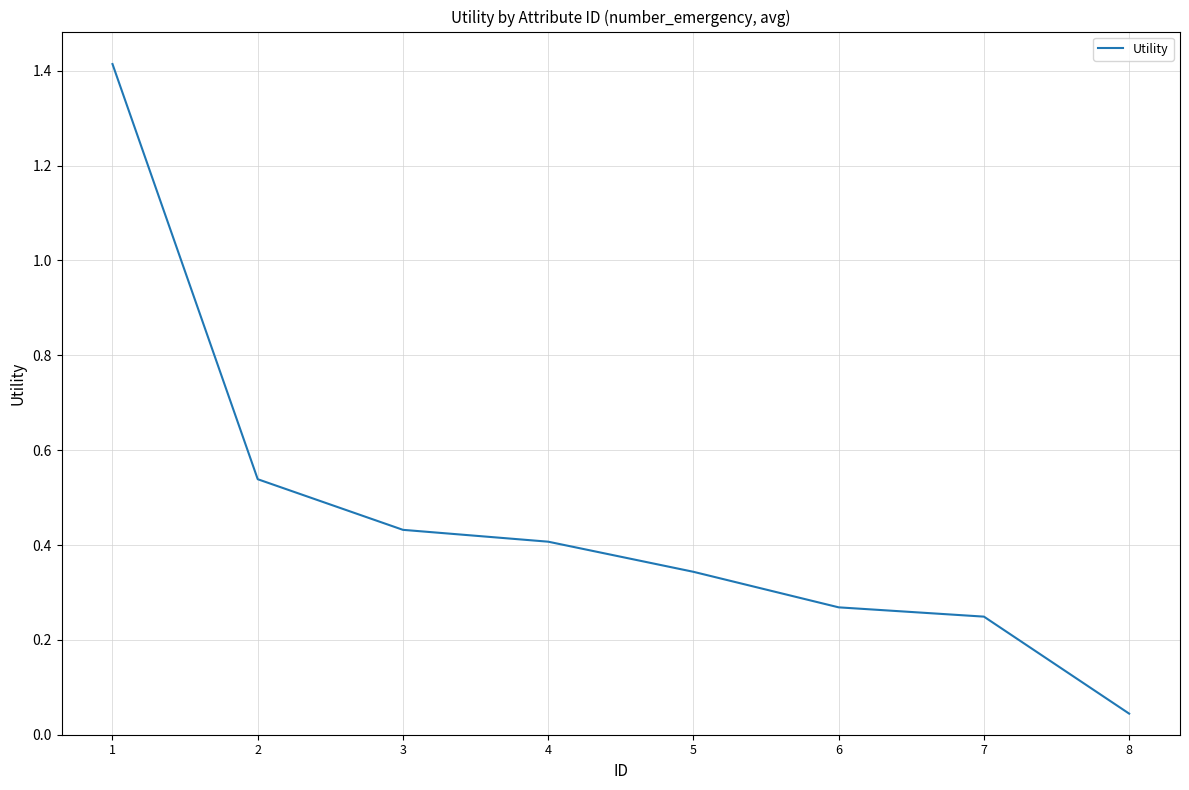

What is the change in value from 3 to 8?

-0.4